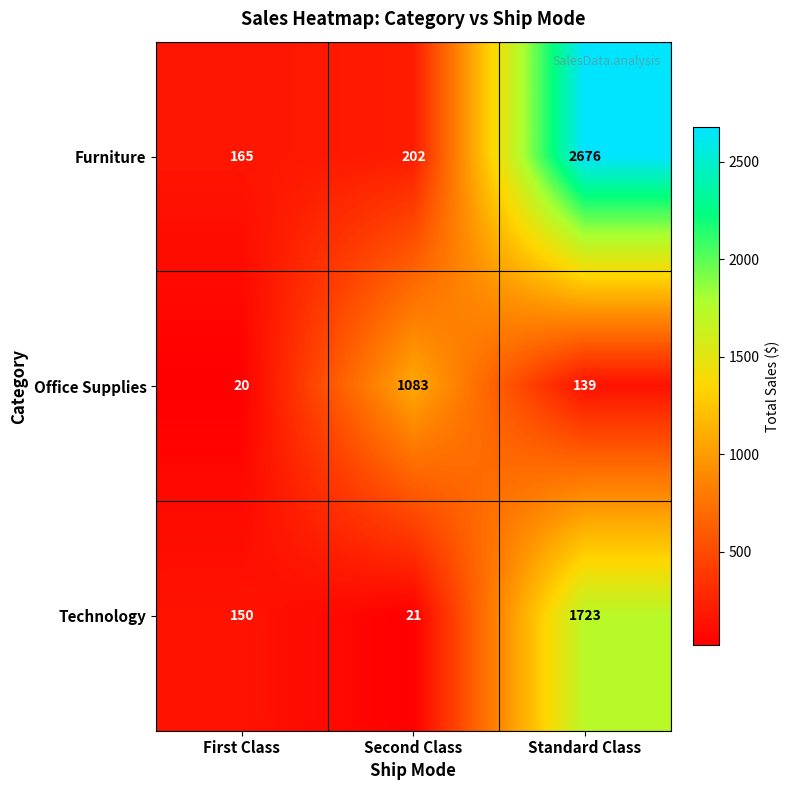

Which series has the largest range (max minus min)?

Furniture